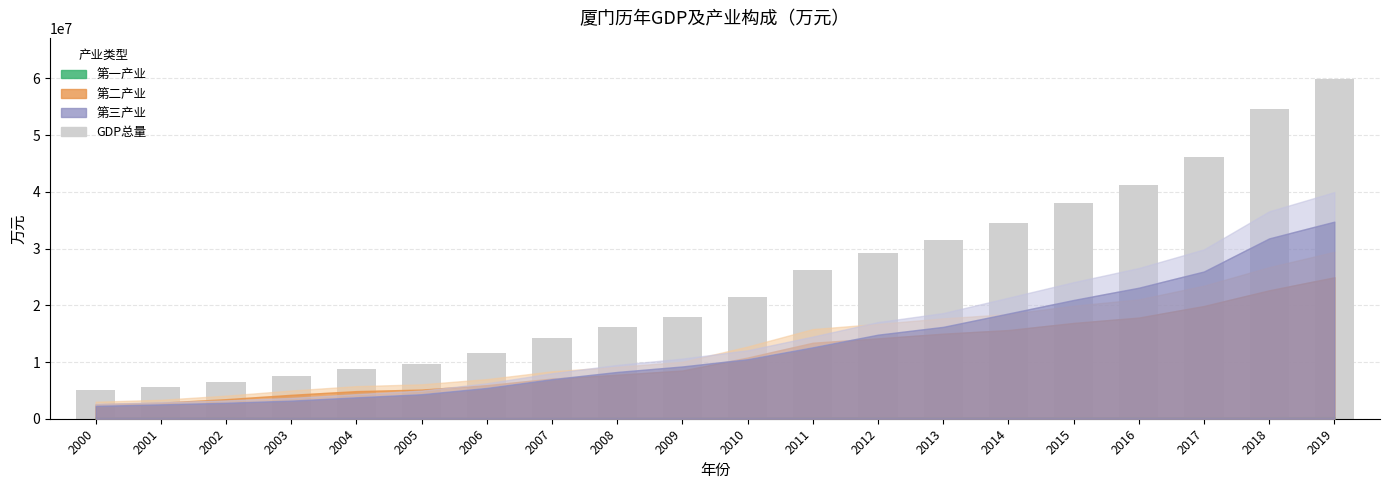

Reading right to left, list all the values displayed in this chart.

59950422	54686098	46078354	41181259	38069438	34432550	31425748	29220911	26221582	21490935	17908696	16199359	14216496	11506818	9662877	8839517	7596934	6483570	5583268	5018706